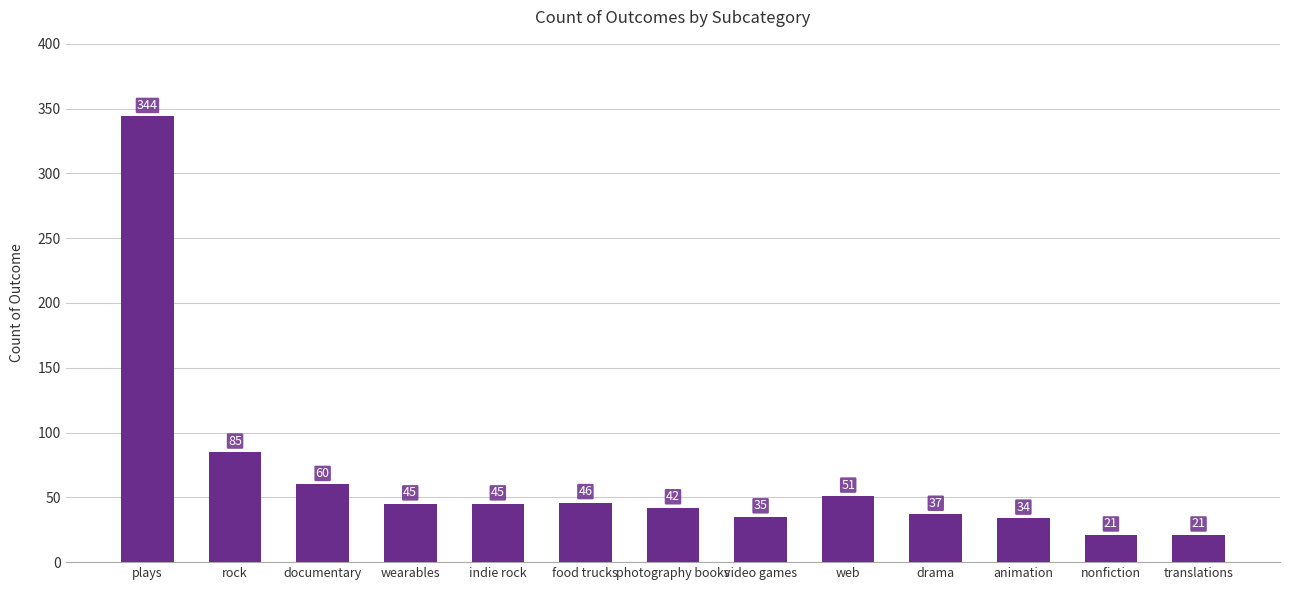

What is the label of the 5th bar from the left?

indie rock